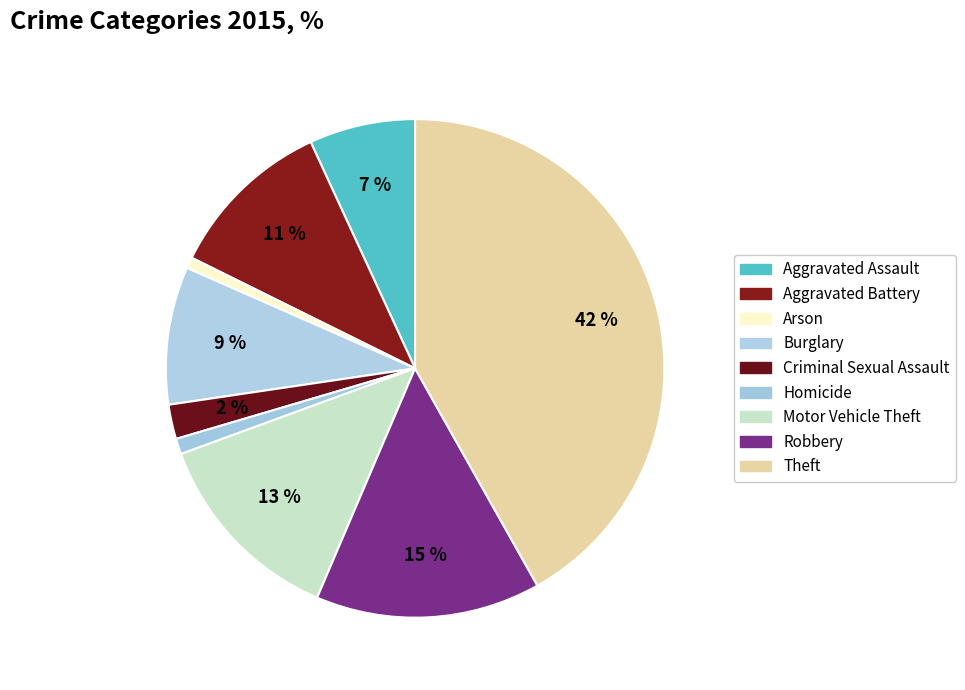

Is there a majority slice in this chart?

No